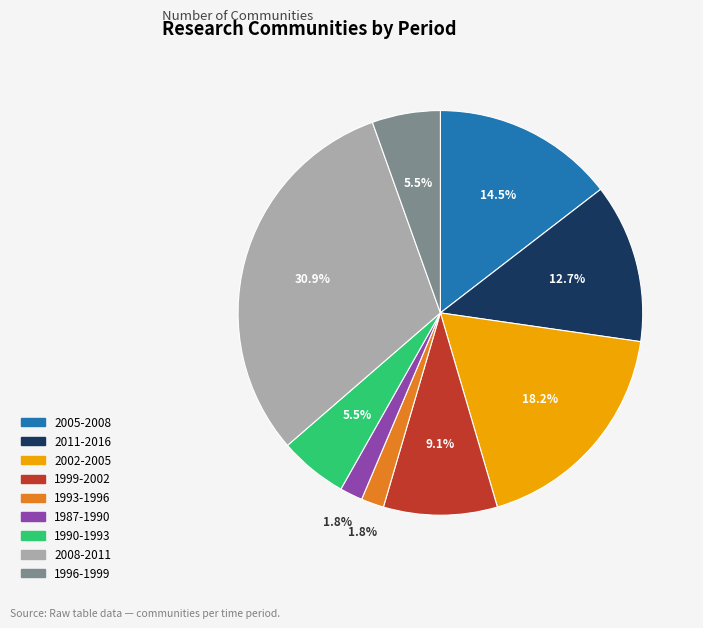

Is there a majority slice in this chart?

No